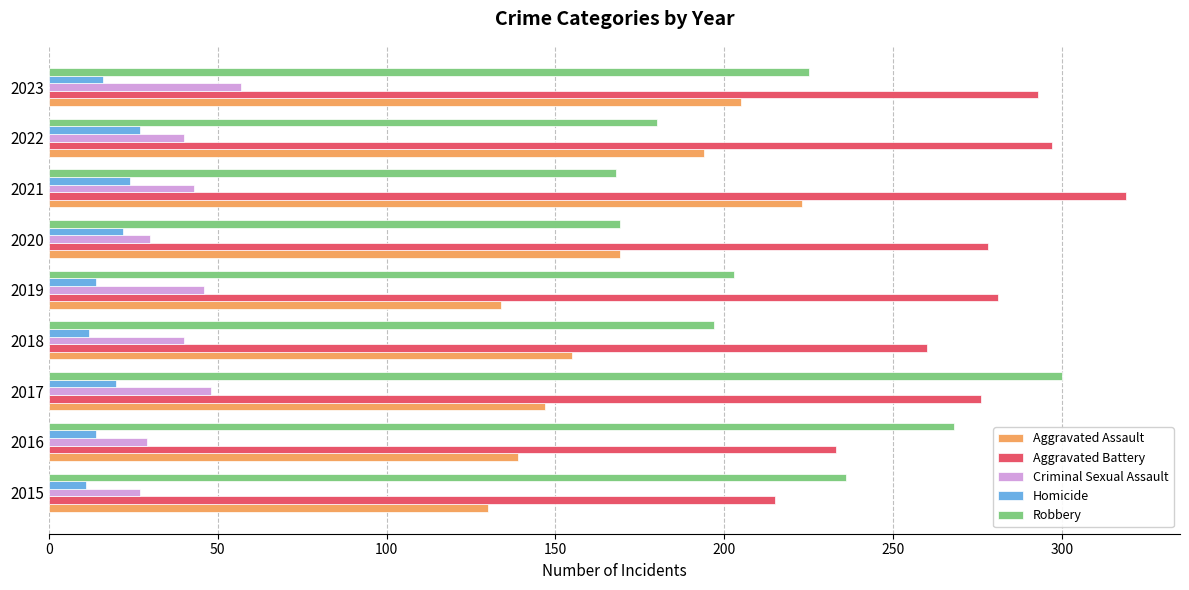

List the series in order of their peak value, lowest first.

Homicide, Criminal Sexual Assault, Aggravated Assault, Robbery, Aggravated Battery